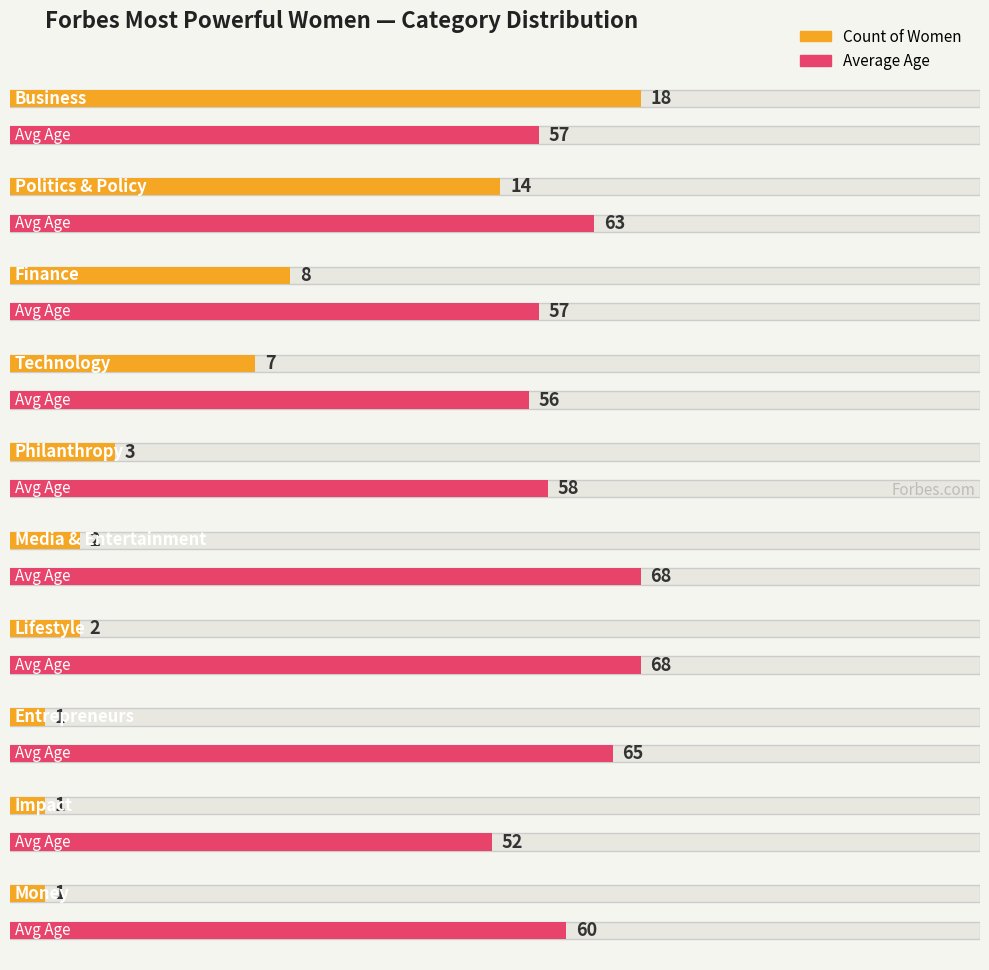

Is the value of avg_age at counts greater than the value of counts at 7?

Yes